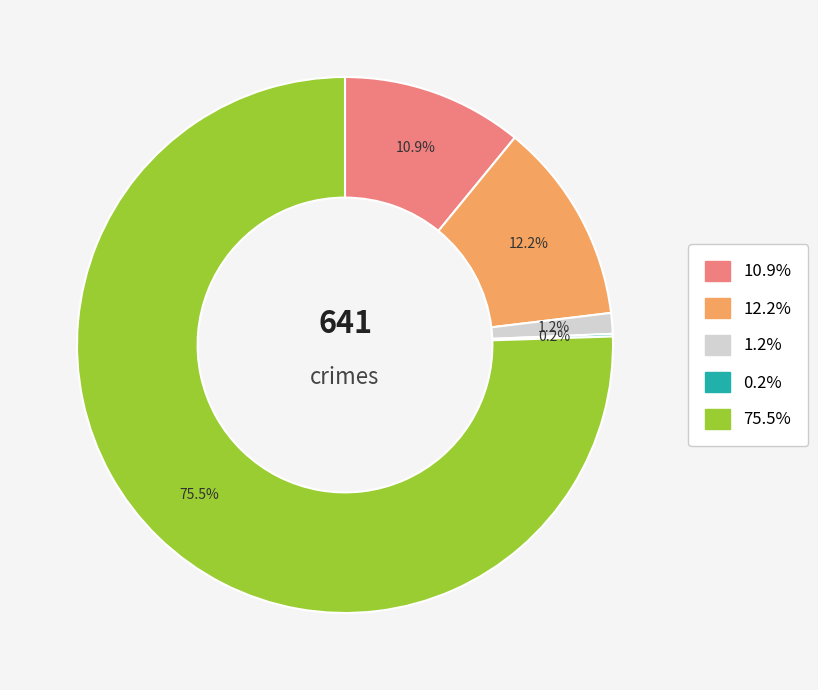

Is there any slice that represents more than half of the pie?

Yes